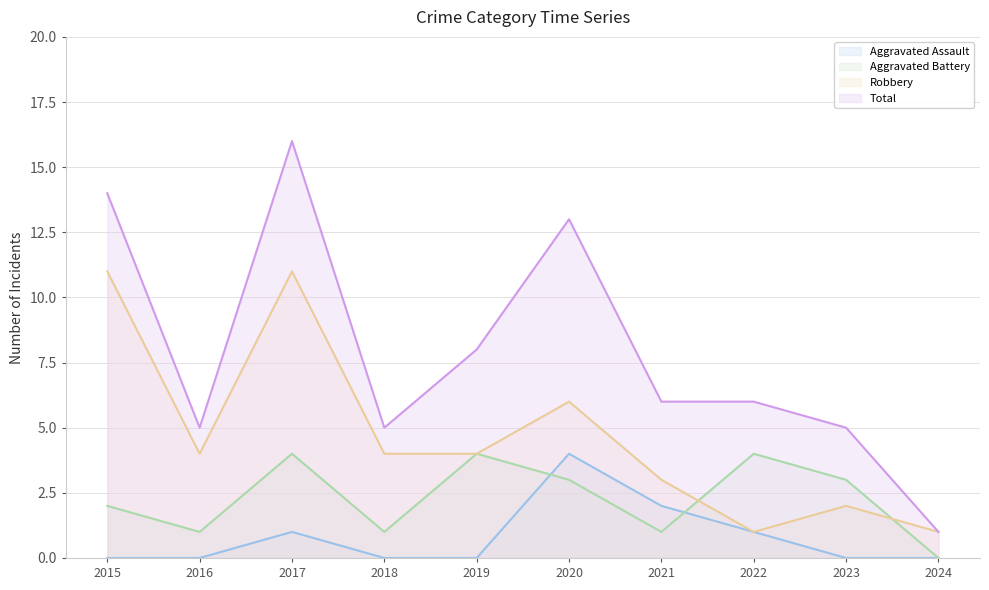

The value of Aggravated Assault at 2024 is 2. True or false?

False